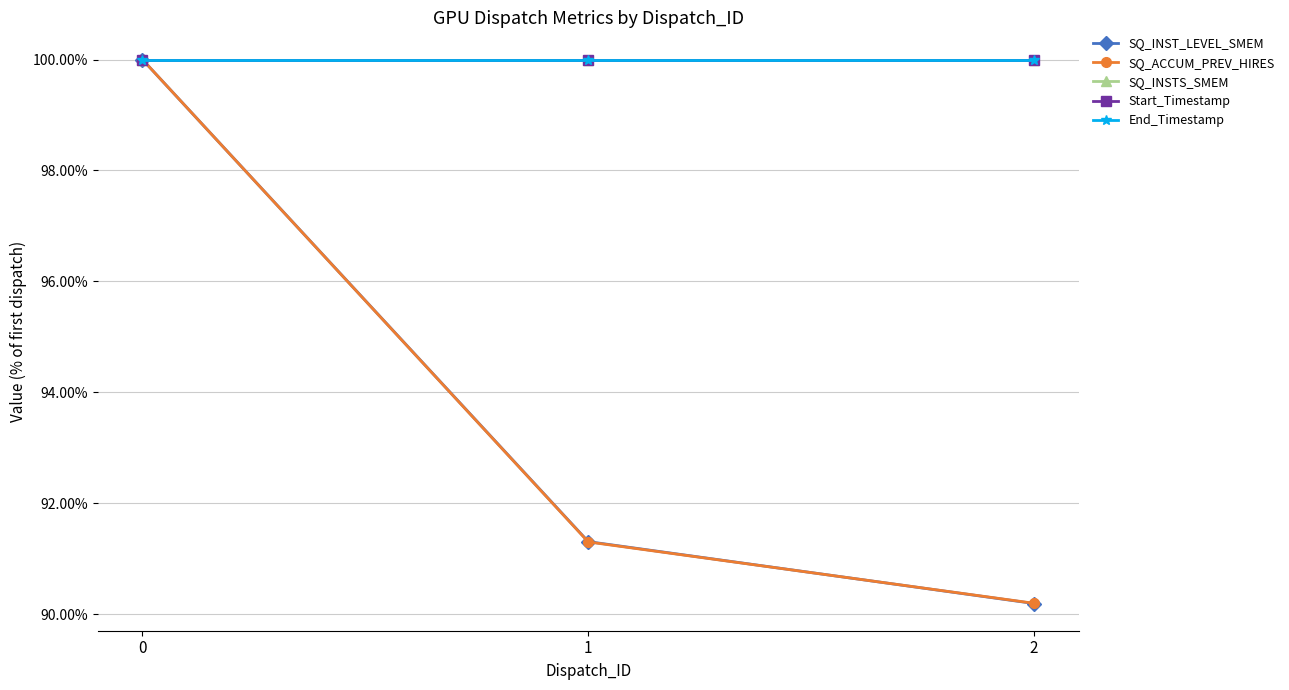

Does the chart have visible grid lines?

Yes